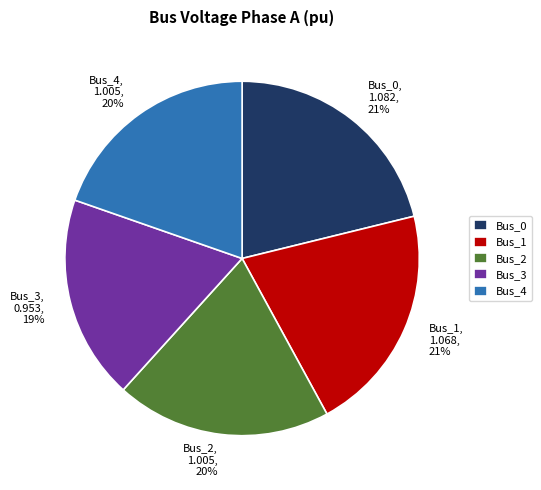

True or false: Bus_4 accounts for 20% of the total.

True